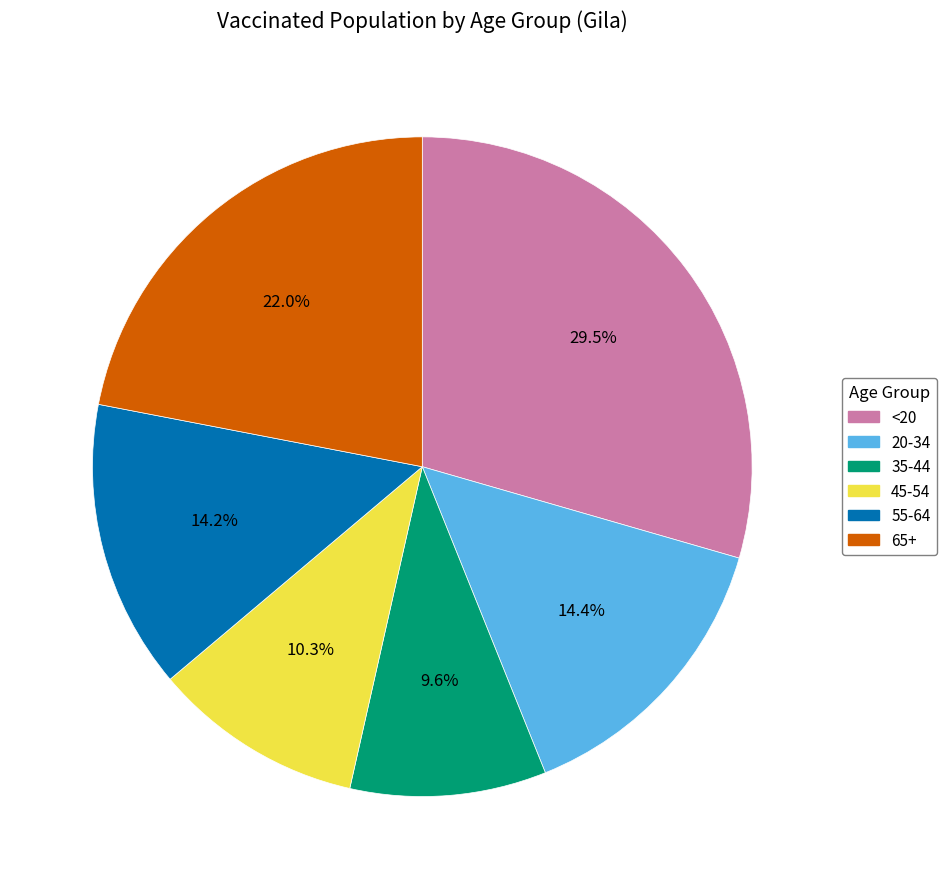

To the nearest percent, what portion does 20-34 represent?

14%